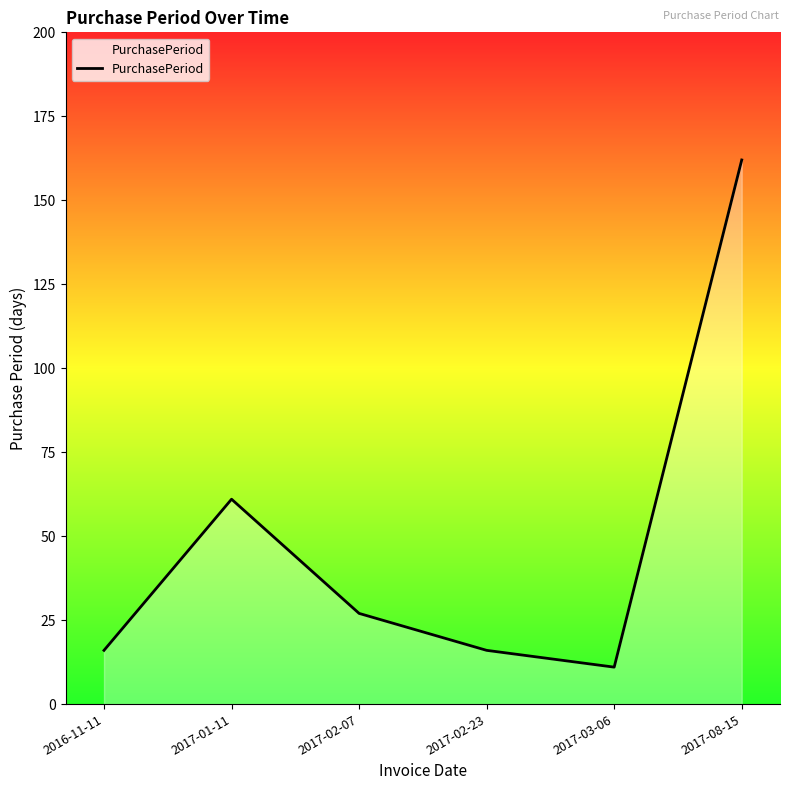

Where is the first local minimum?

2017-03-06